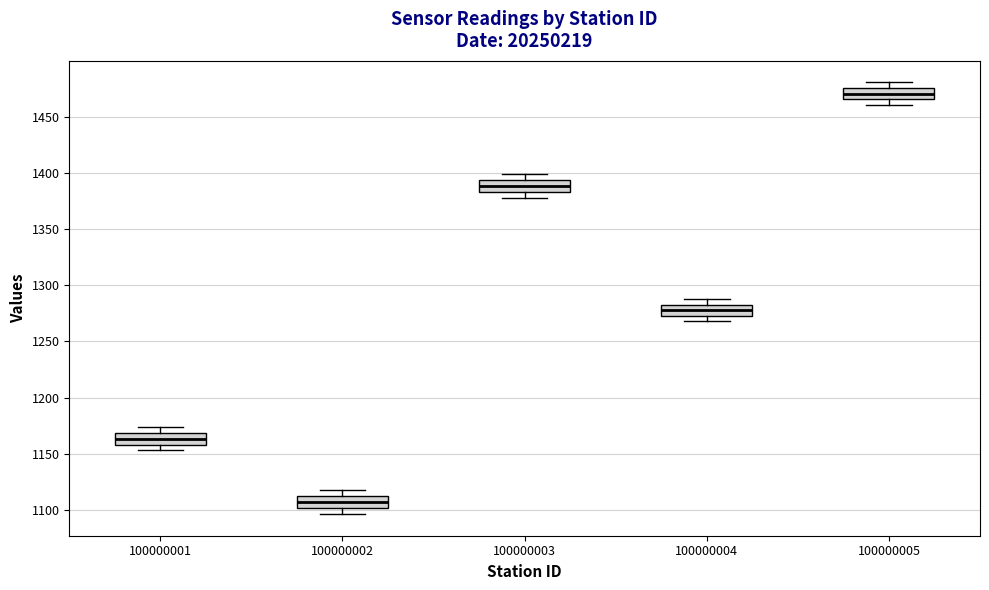

Which box has the lowest median line?

100000002